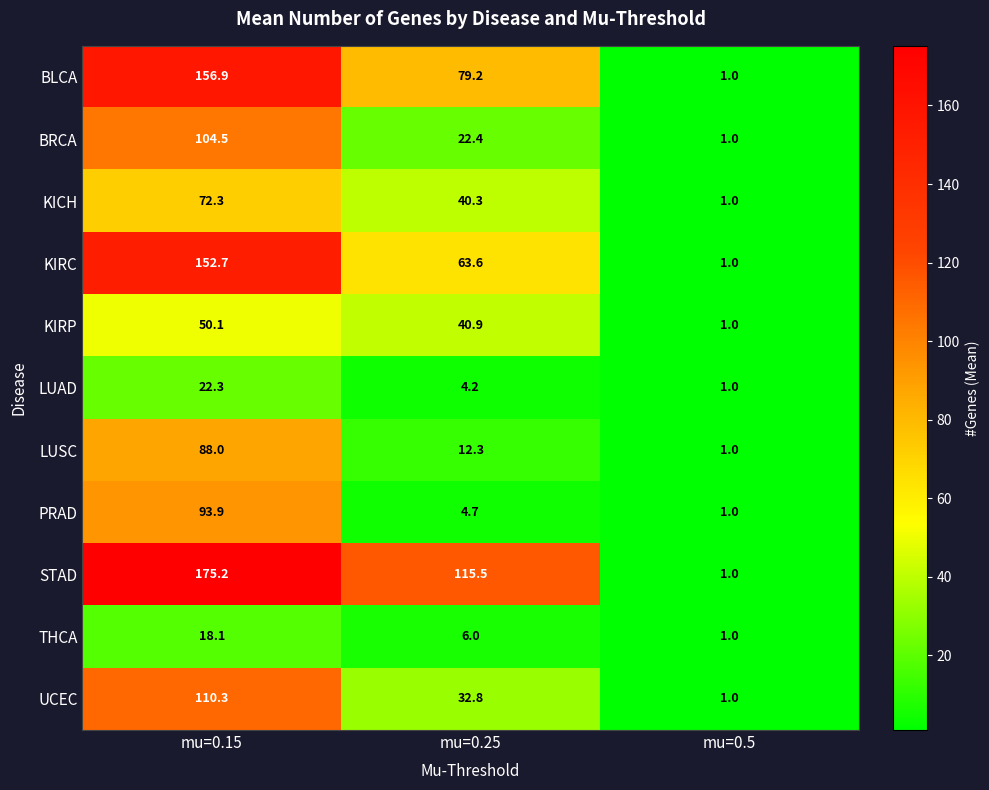

Count the number of categories in the chart.

3